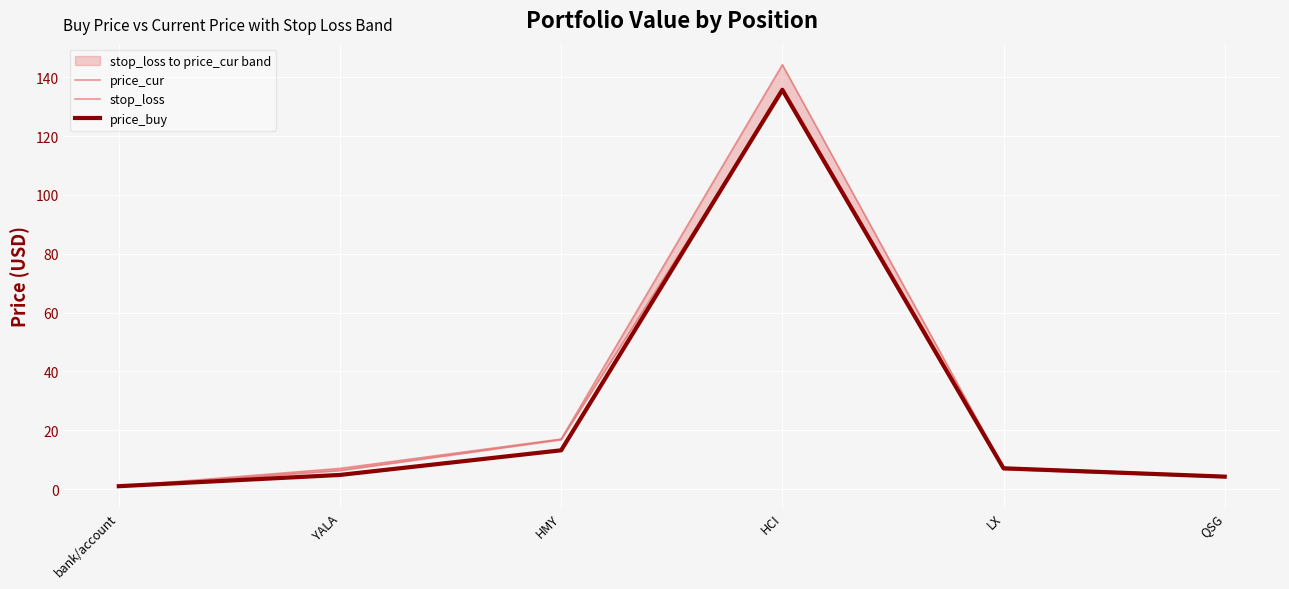

List the series in order of their peak value, highest first.

price_cur, price_buy, stop_loss